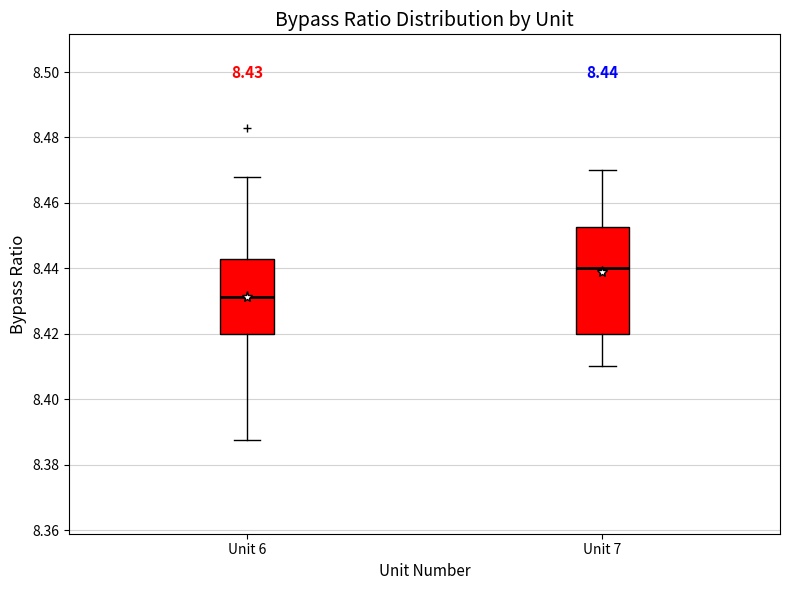

Comparing the boxes themselves (not the whiskers), which one is the tallest?

Unit 7